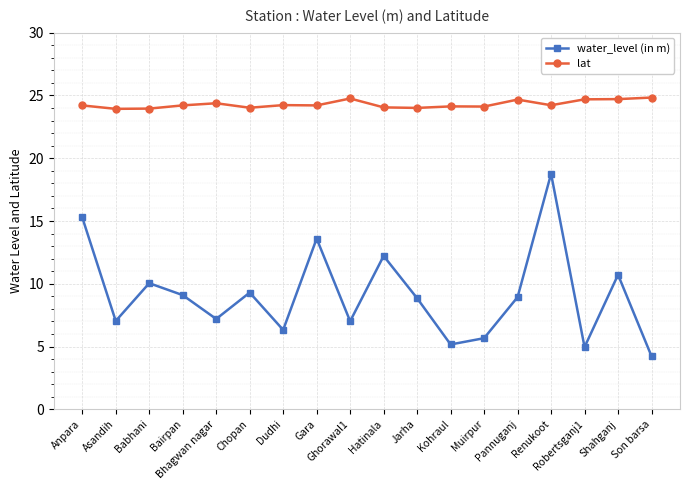

What is the label of the 5th point from the right?

Pannuganj